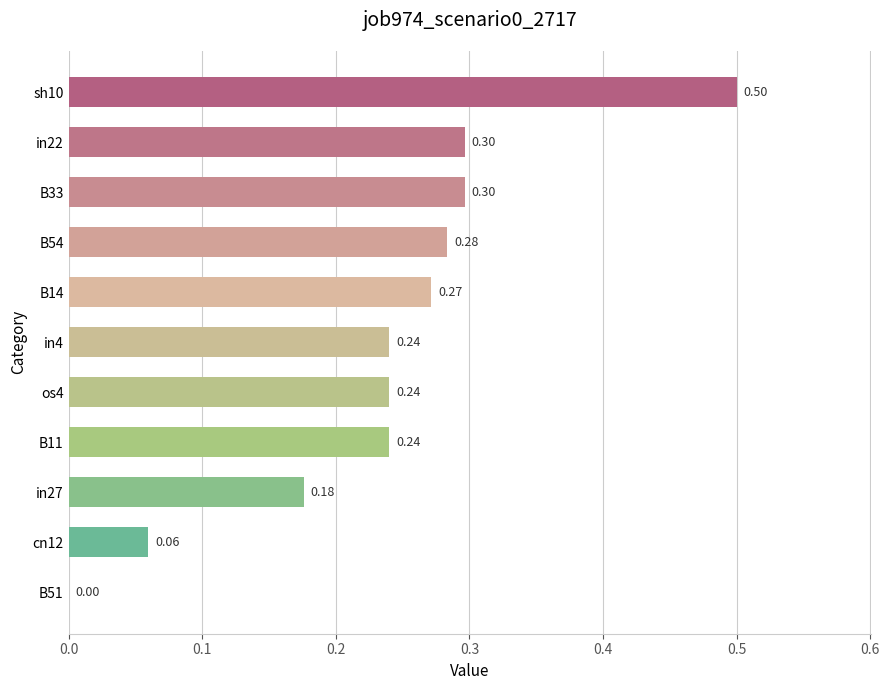

What is the sum of the values at cn12 and B54?

0.3